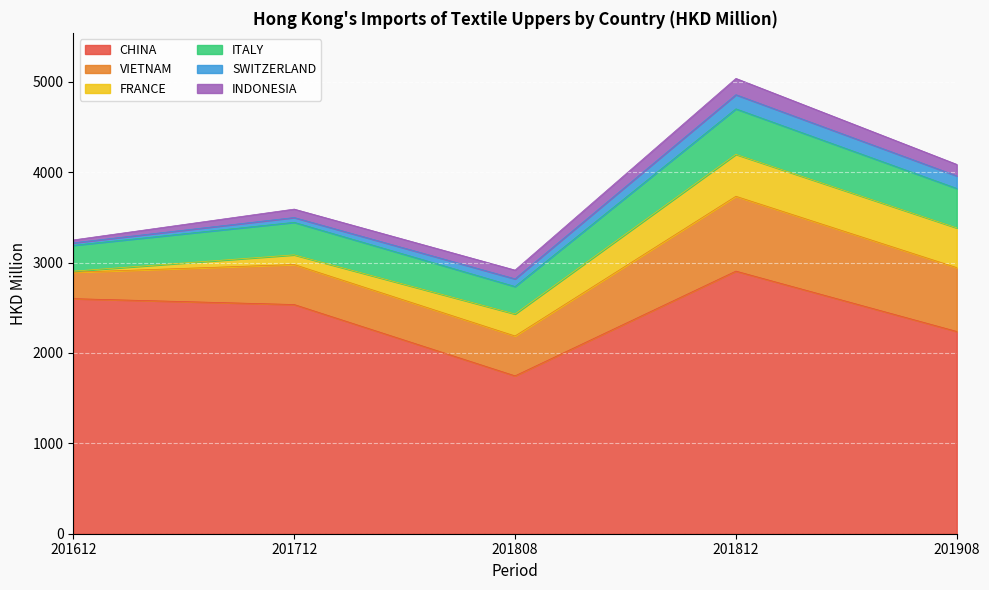

True or false: INDONESIA and CHINA cross at least once.

False